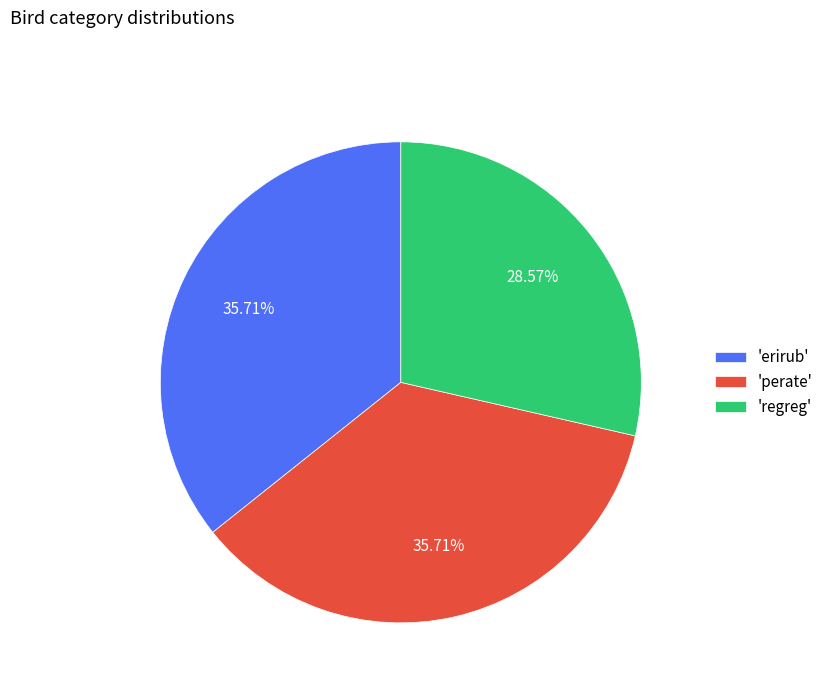

Do 'perate' and 'regreg' together represent more than half of the pie?

Yes